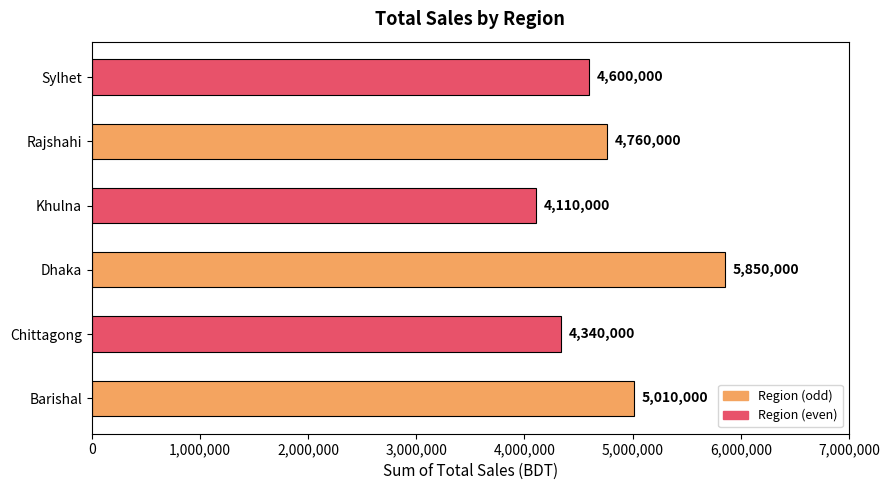

Between Rajshahi and Sylhet, which is larger?

Rajshahi